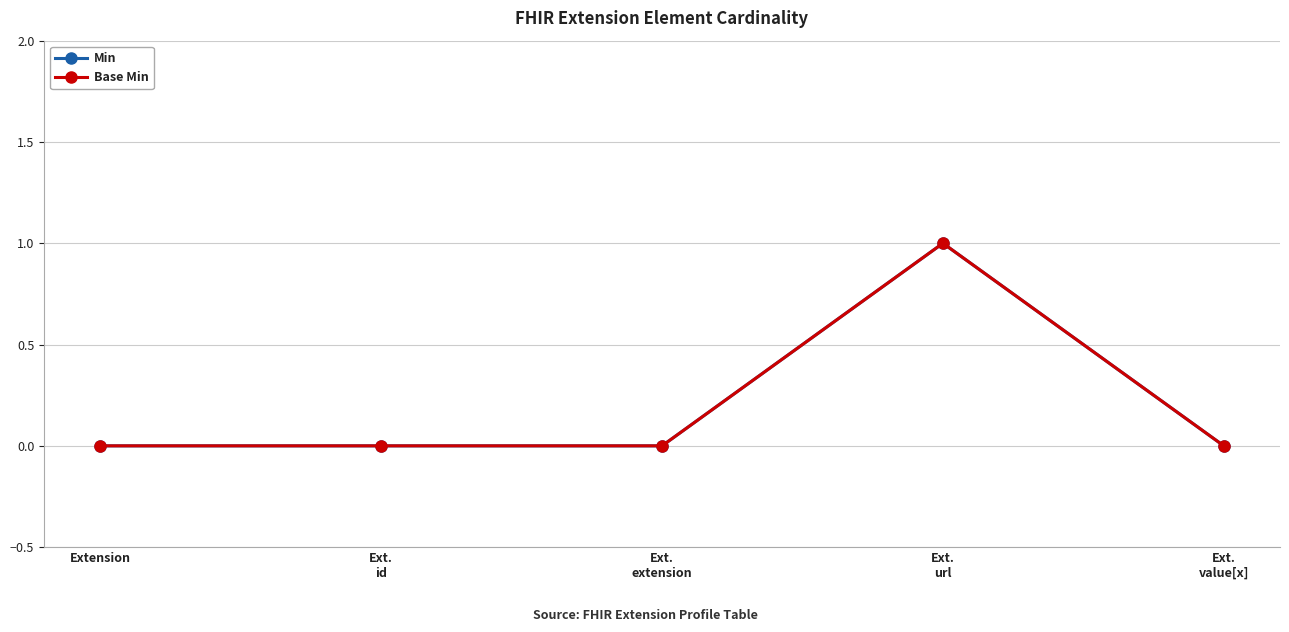

True or false: Base Min and Min intersect in this chart.

False